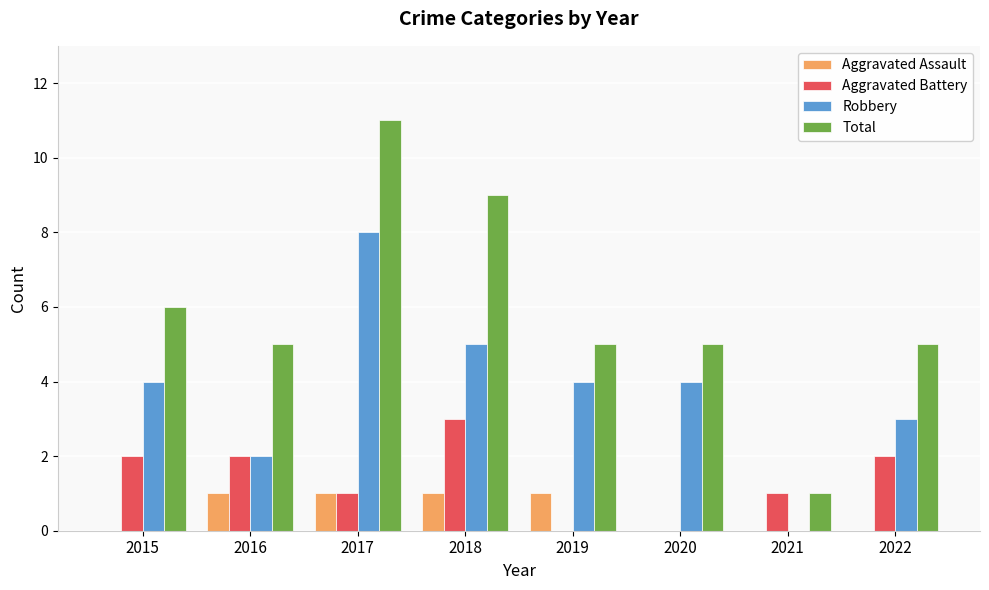

Is it true that Aggravated Assault equals -1 at 2015?

False